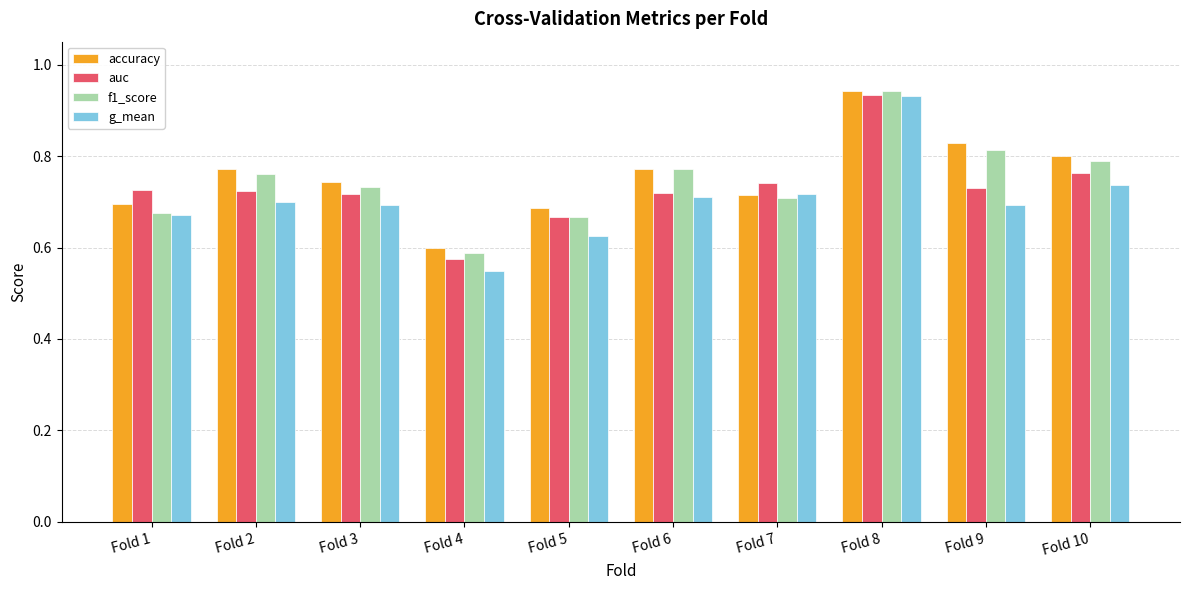

At which category is the sum across all series the highest?

Fold 8